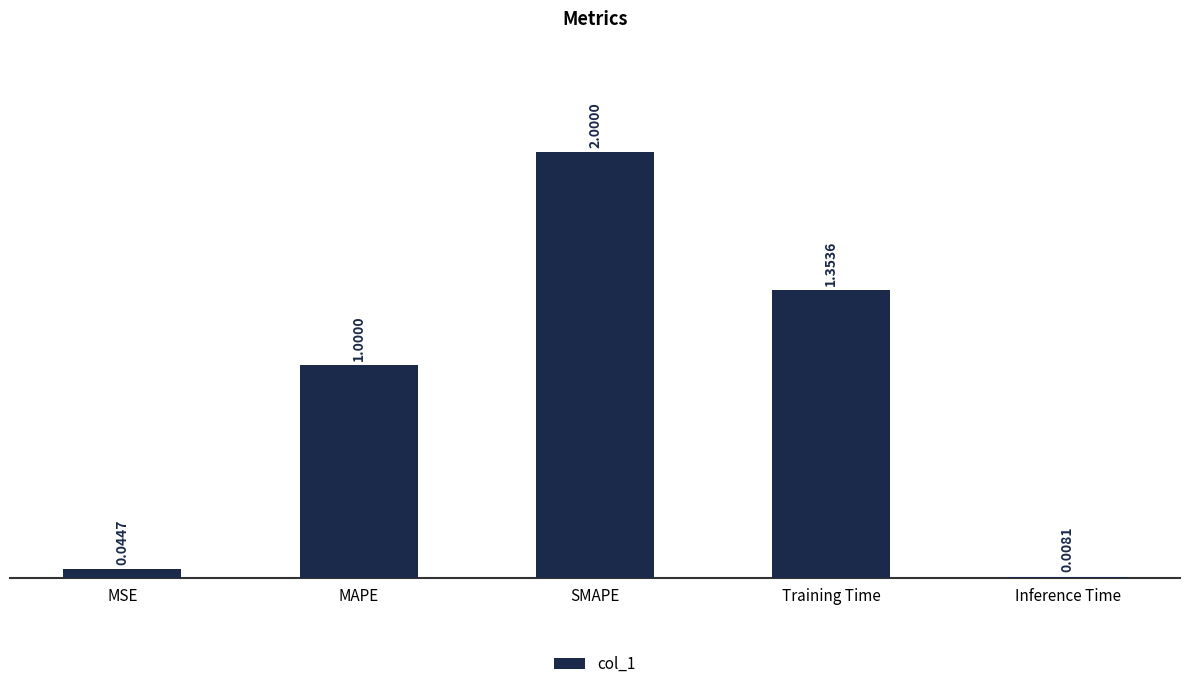

How many distinct data groups are displayed?

1